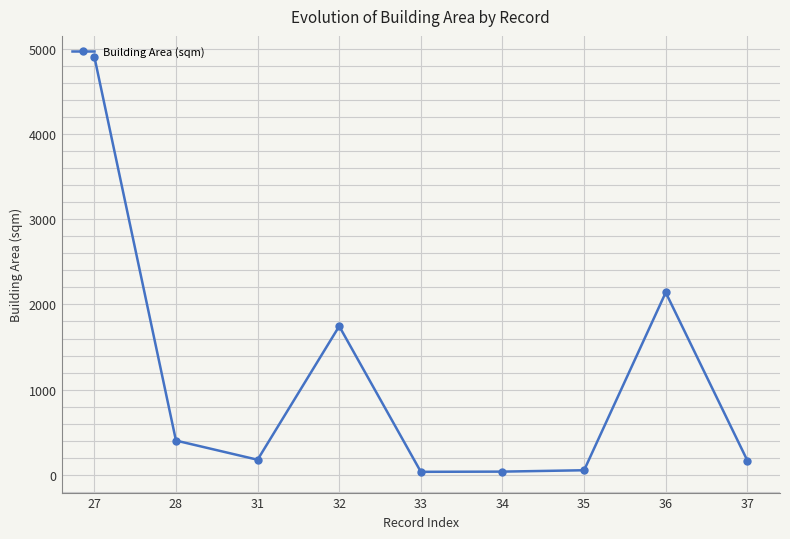

Where is the first local minimum?

31